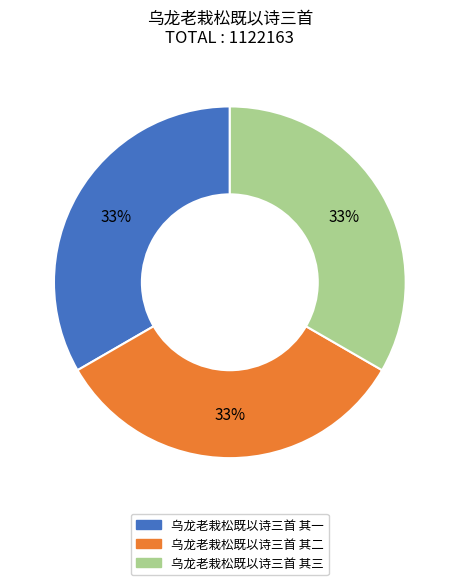

Is the sum of 乌龙老栽松既以诗三首 其三 and 乌龙老栽松既以诗三首 其一 greater than half?

Yes